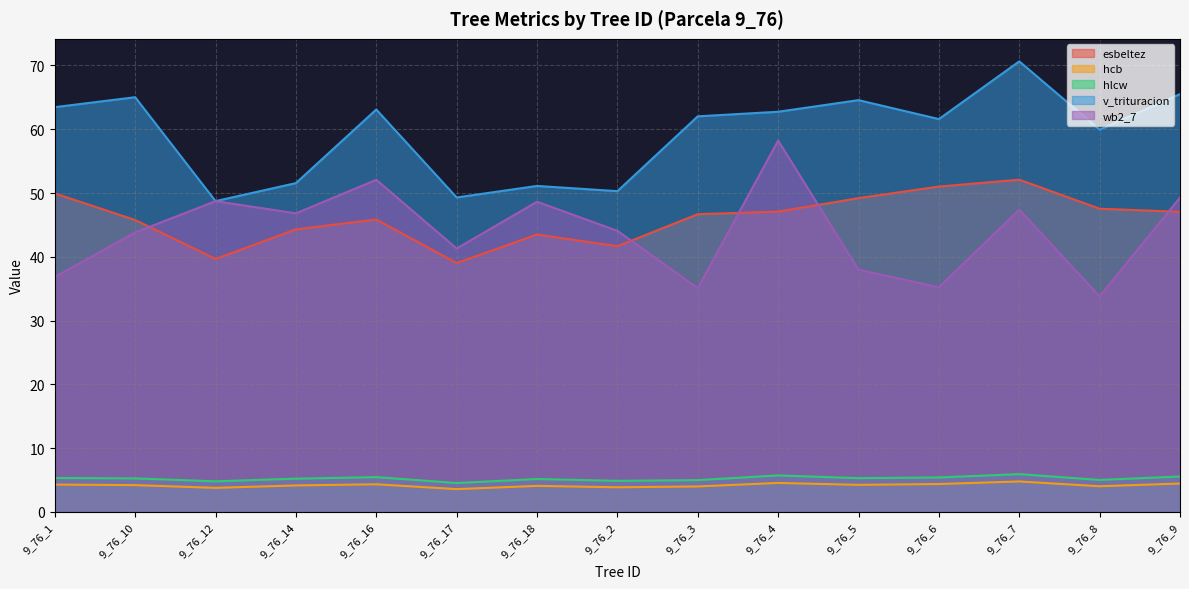

Which category has the highest value in the esbeltez series?

9_76_7